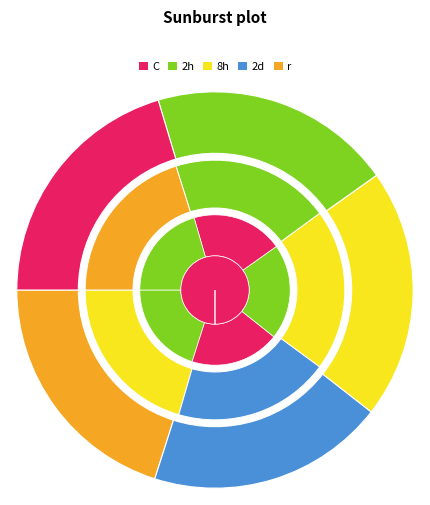

How many segments does this pie chart have?

5